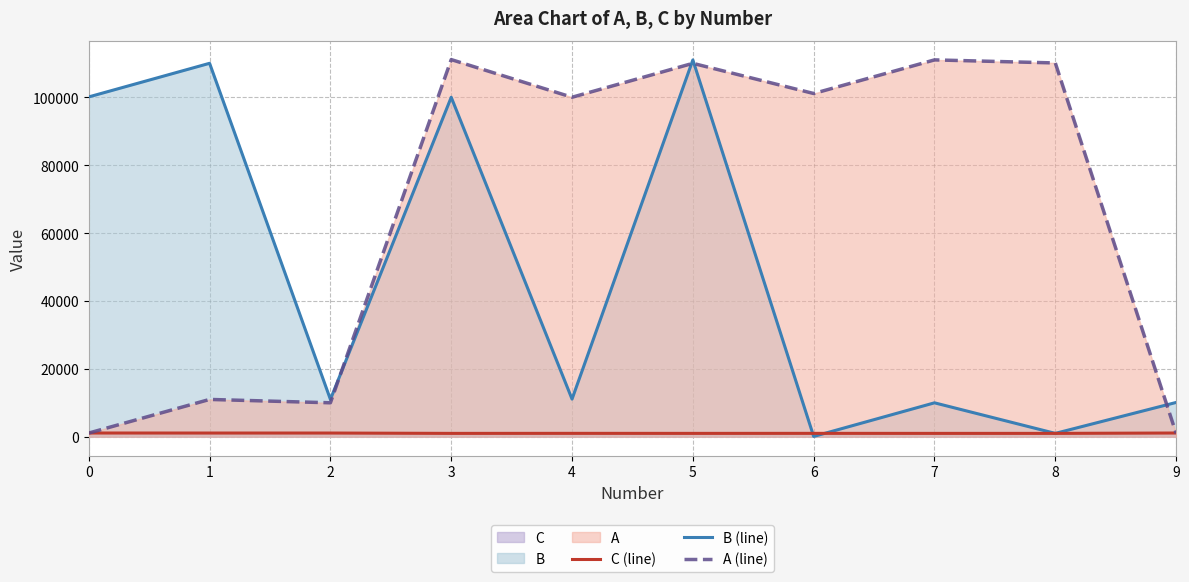

In B (line), how many points are lower than both neighbors (excluding endpoints)?

4